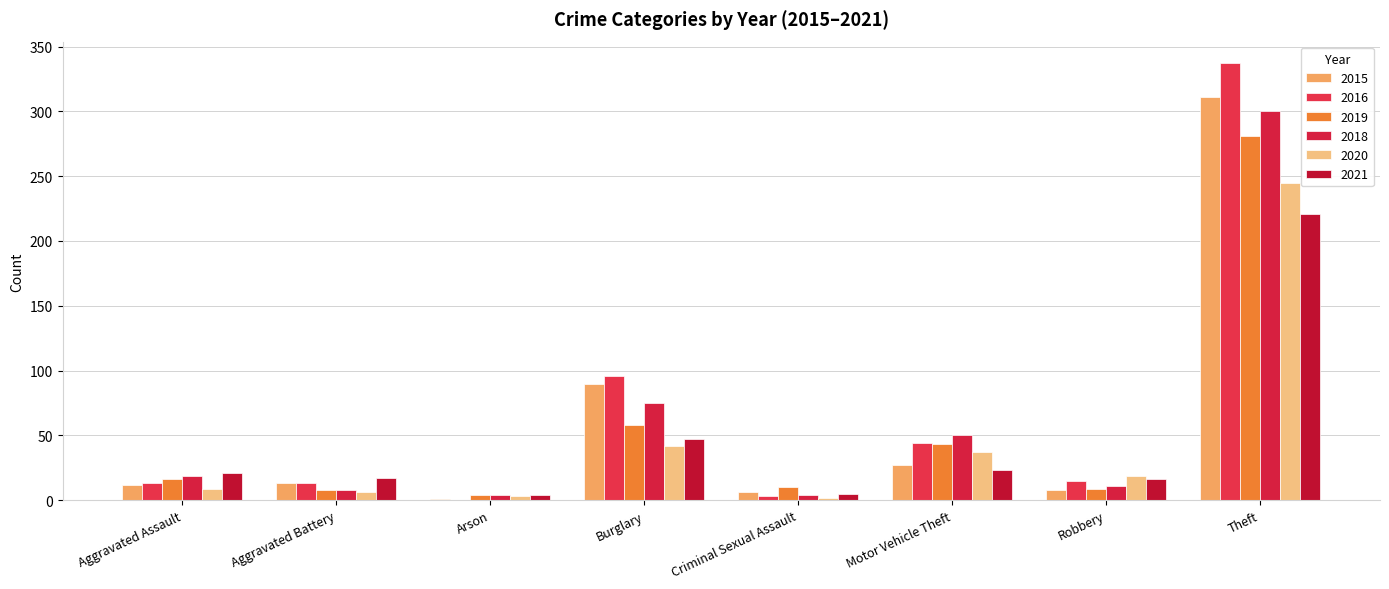

What is the sum of all 2015 values?

468